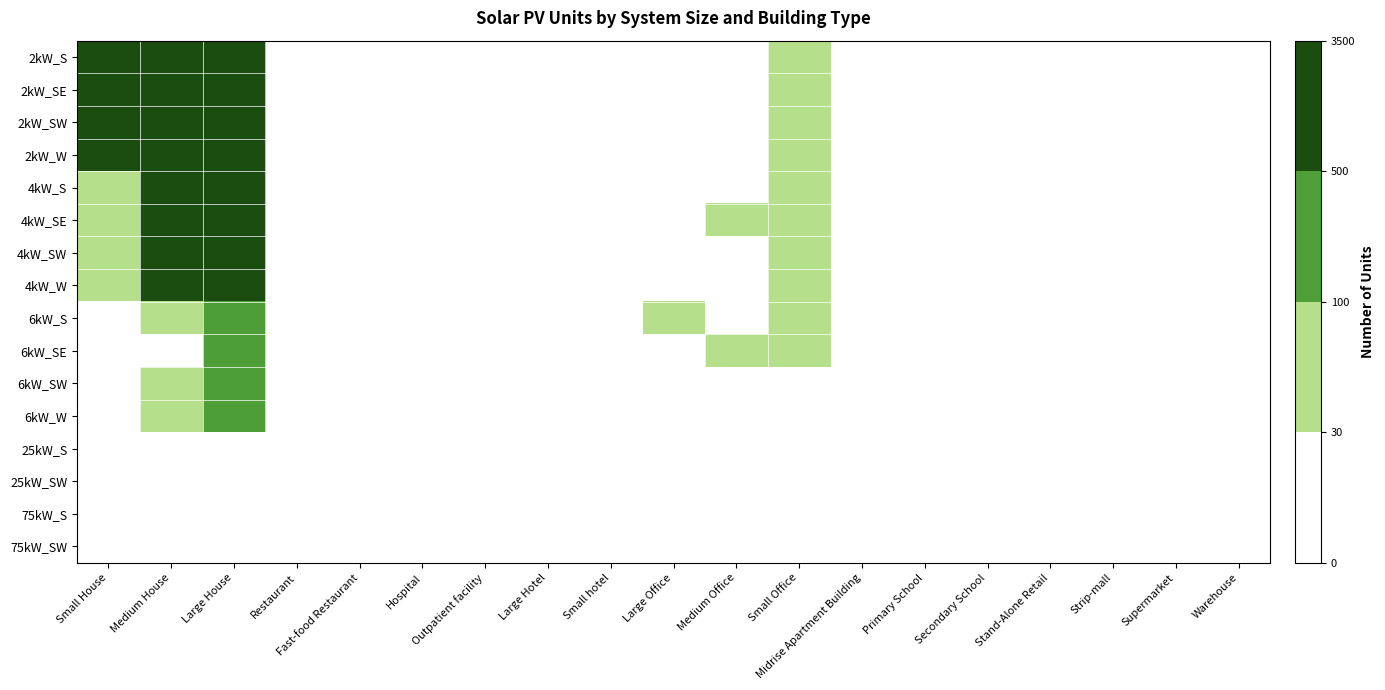

Count the number of categories in the chart.

19